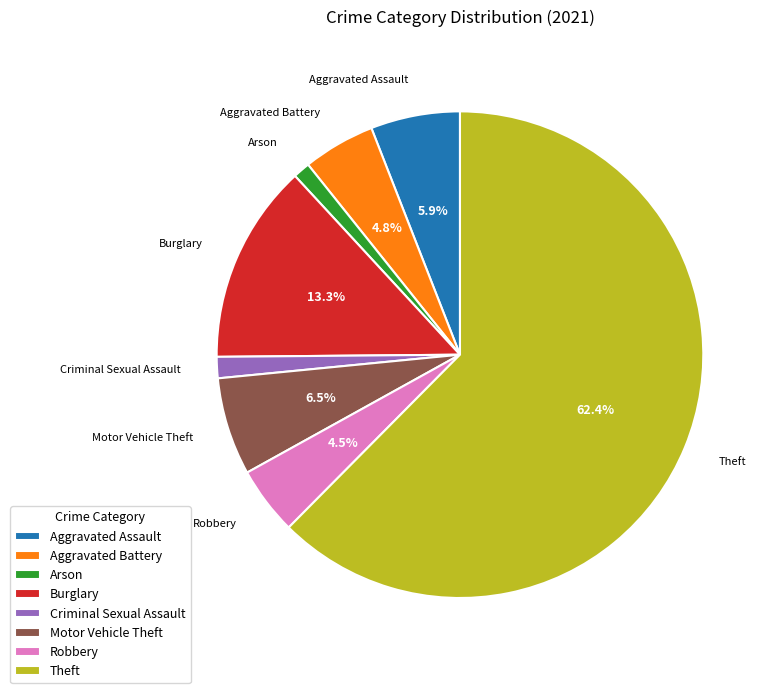

True or false: Theft accounts for 62% of the total.

True